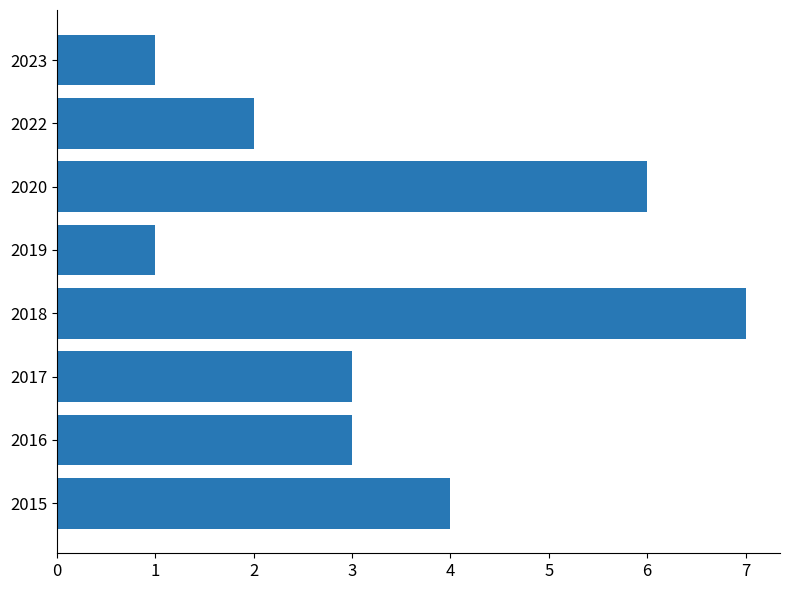

Reading bottom to top, what are all the values shown in this chart?

4	3	3	7	1	6	2	1